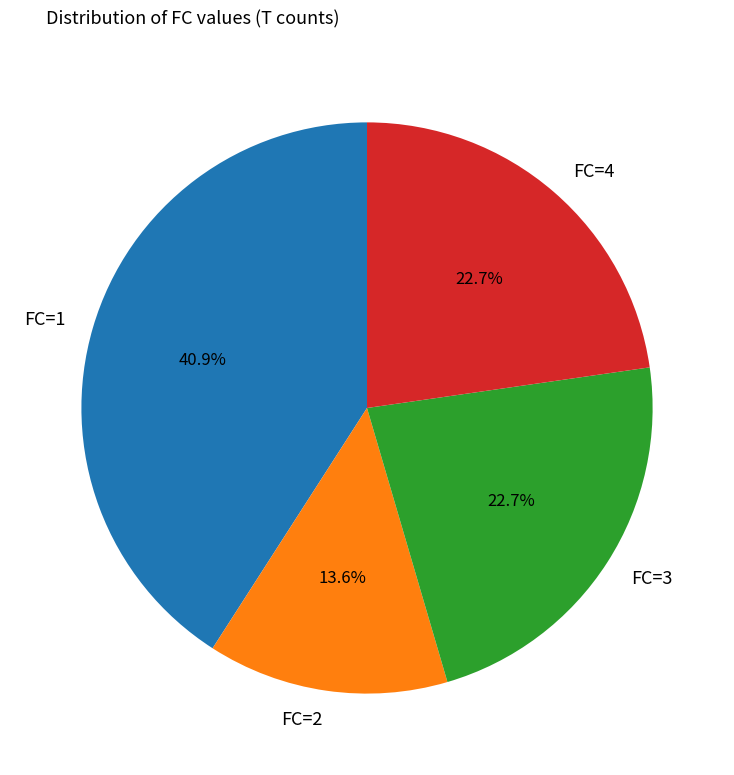

To the nearest percent, what is the average slice percentage?

25%